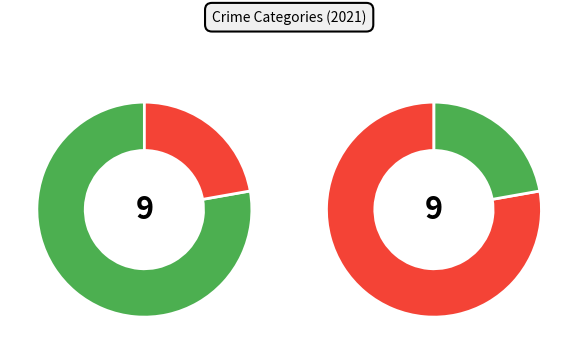

Is Aggravated Battery the majority of the pie?

No